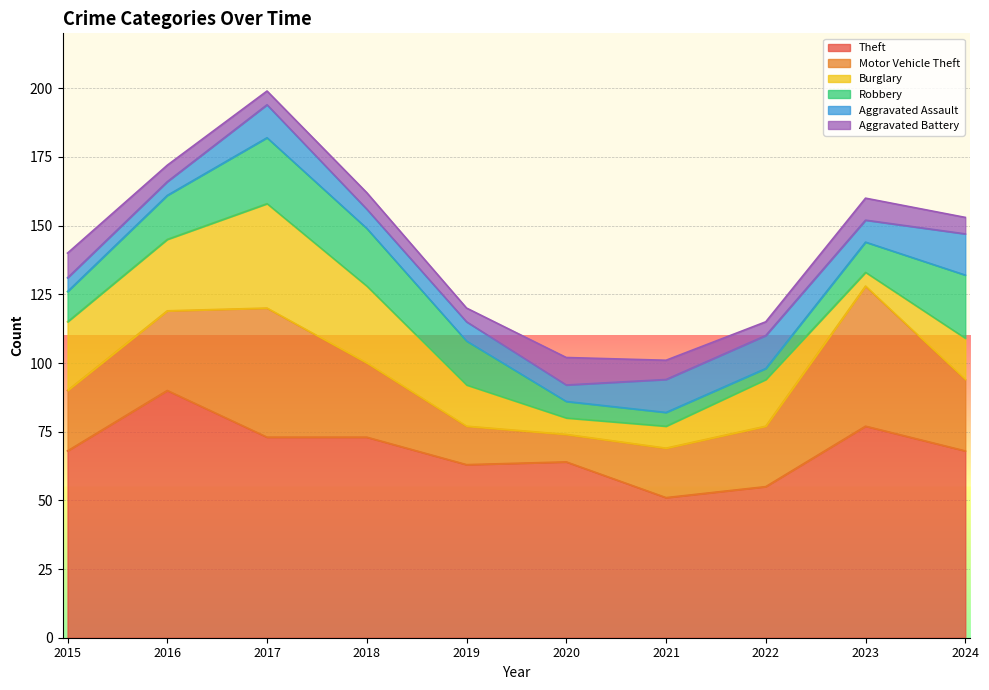

At which label does Burglary reach its minimum?

2023